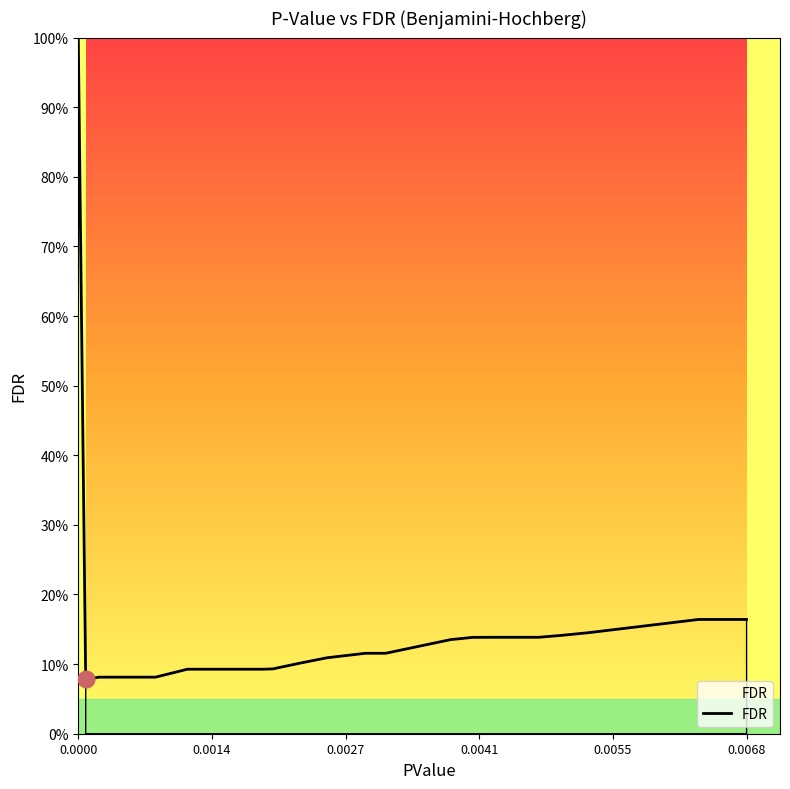

True or false: there are more than 1 points higher than both neighbors.

False